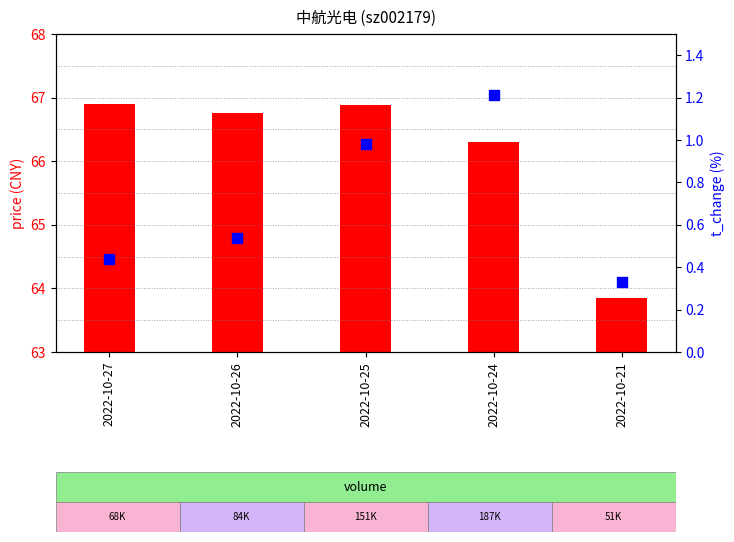

Which series reaches the maximum Y coordinate?

price